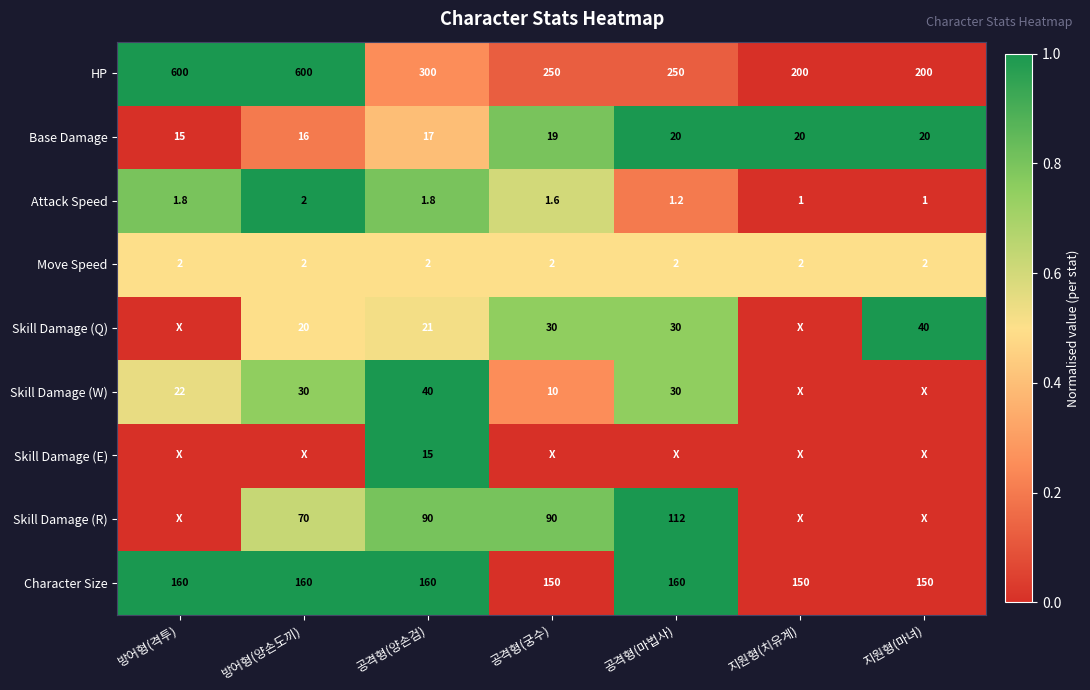

Count the HP values in the range 200 to 600.

7